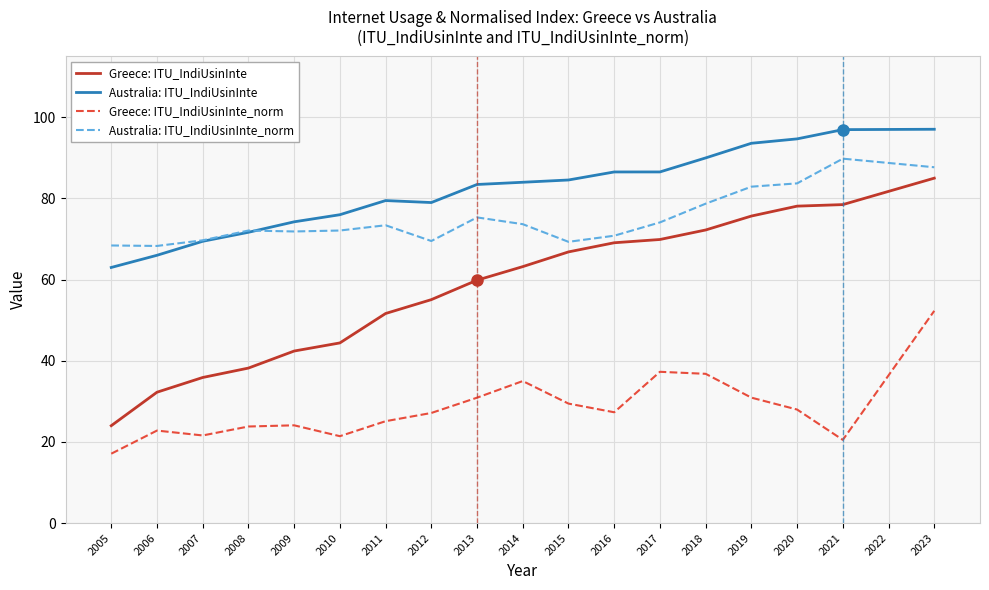

How many interior local peaks does the Greece: ITU_IndiUsinInte_norm series have?

4